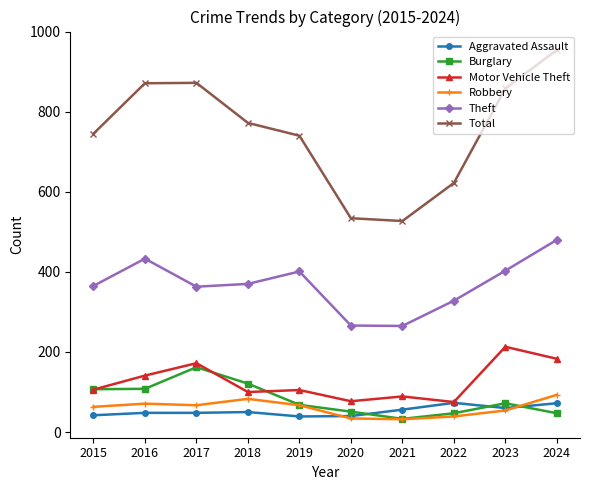

What is the minimum value for Total?

527